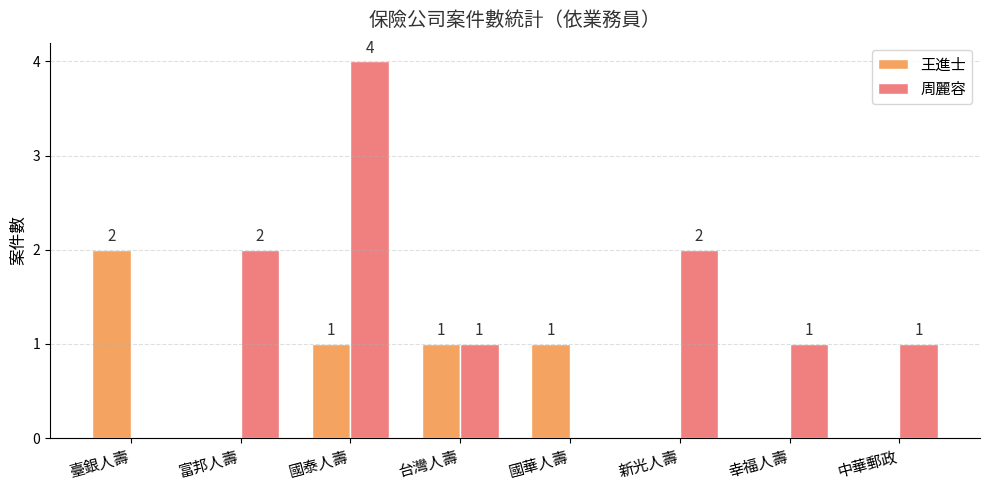

What is the sum of the 王進士 values at 國泰人壽 and 新光人壽?

1